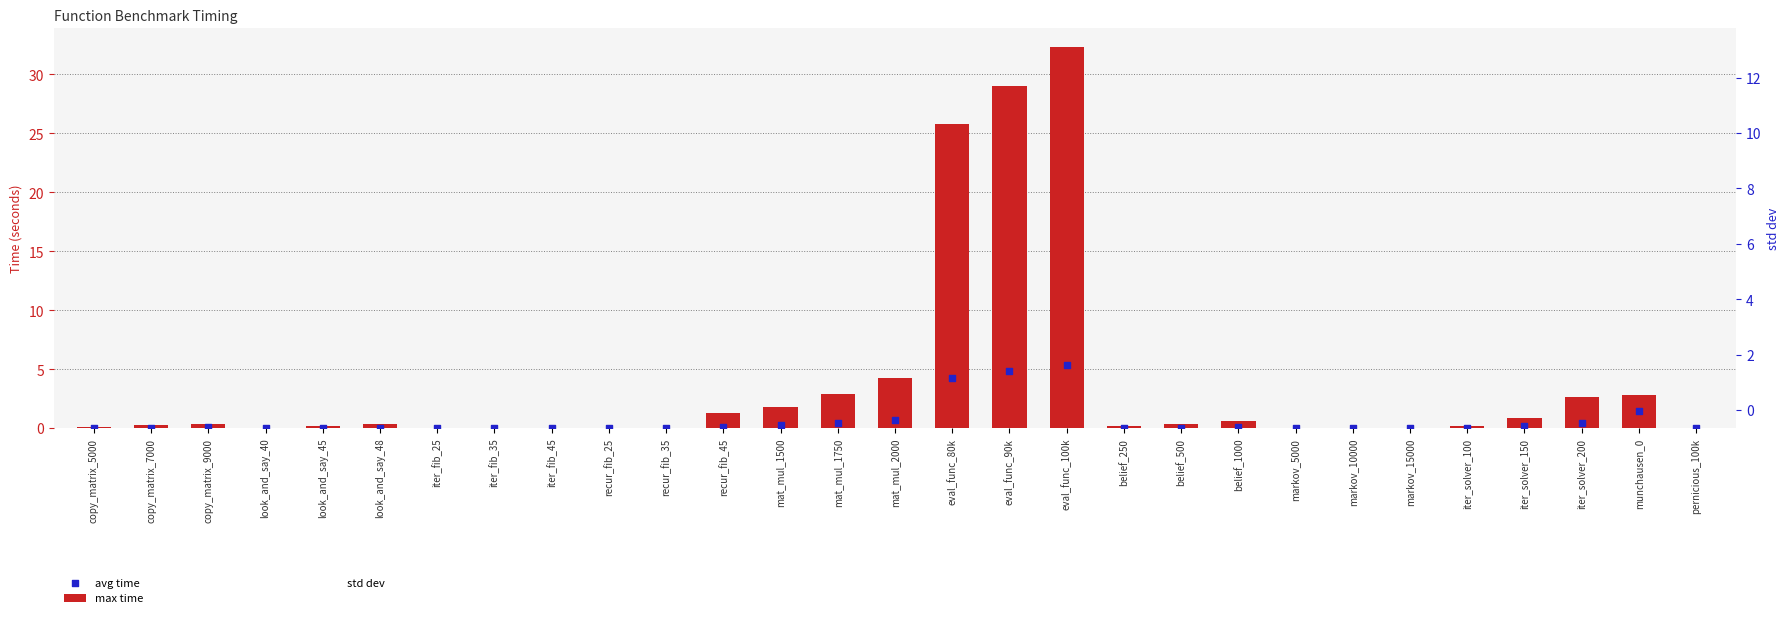

Which series has the largest total across all categories?

max time